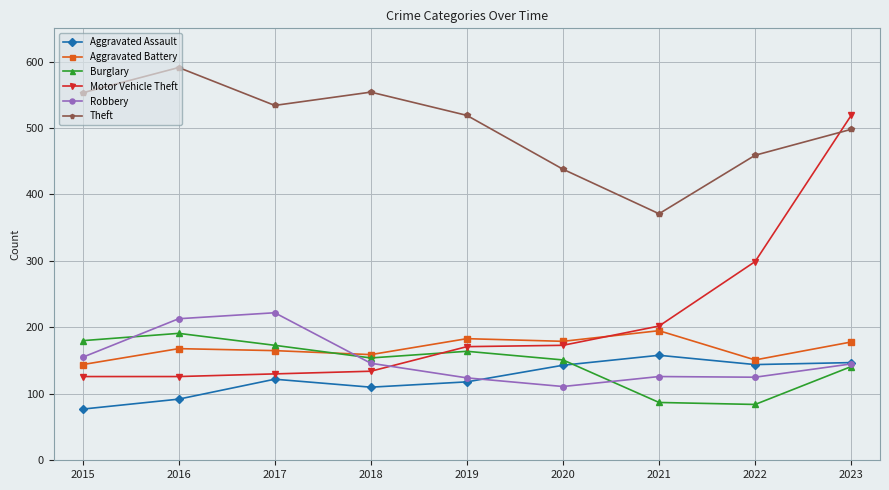

Which series has the largest total across all categories?

Theft